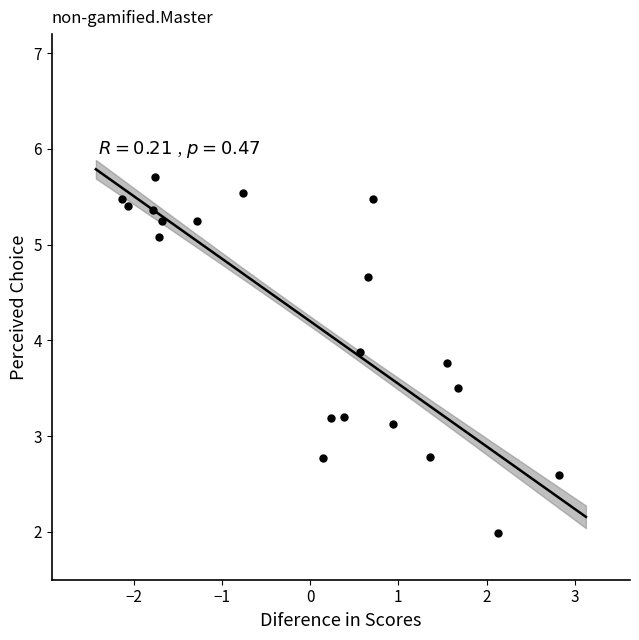

What Y value in the scatter plot is closest to 3?

3.1